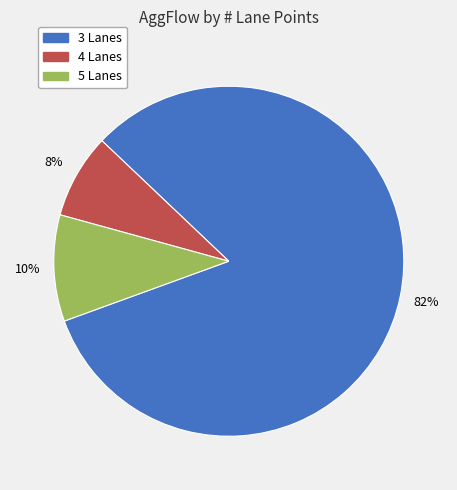

To the nearest percent, what is the average slice percentage?

33%